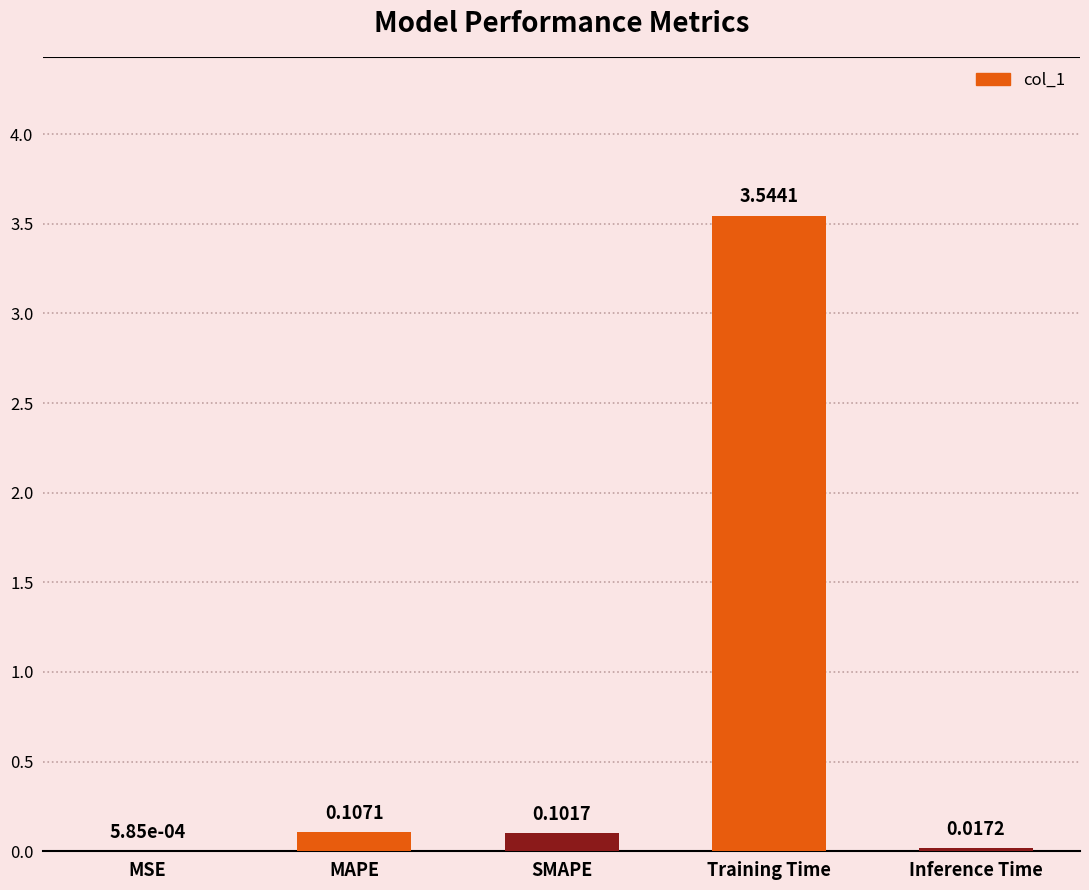

Which has a higher value, Inference Time or MSE?

Inference Time